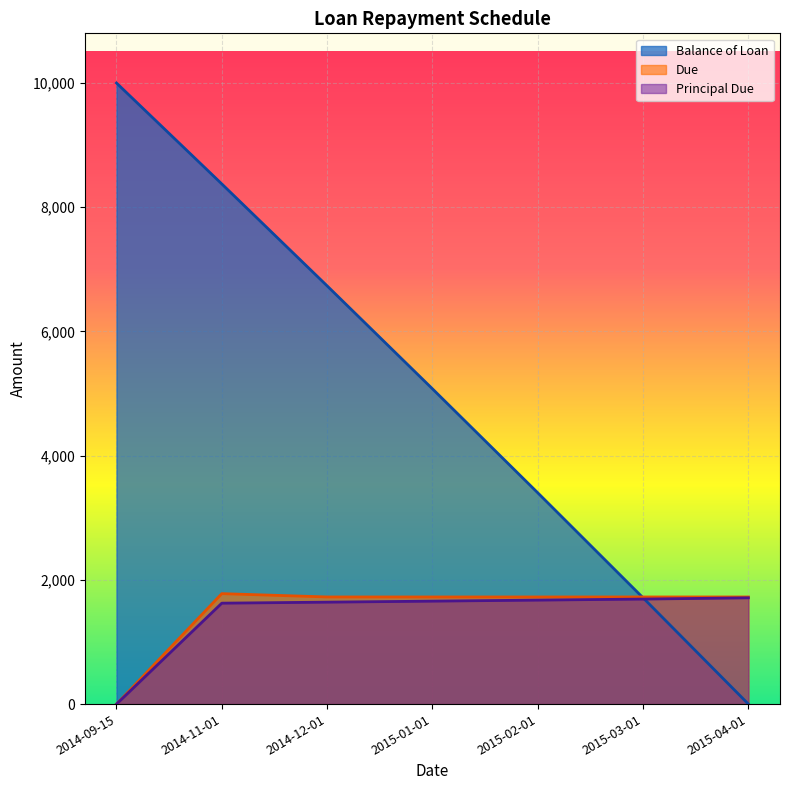

How many lines are shown in the chart?

3